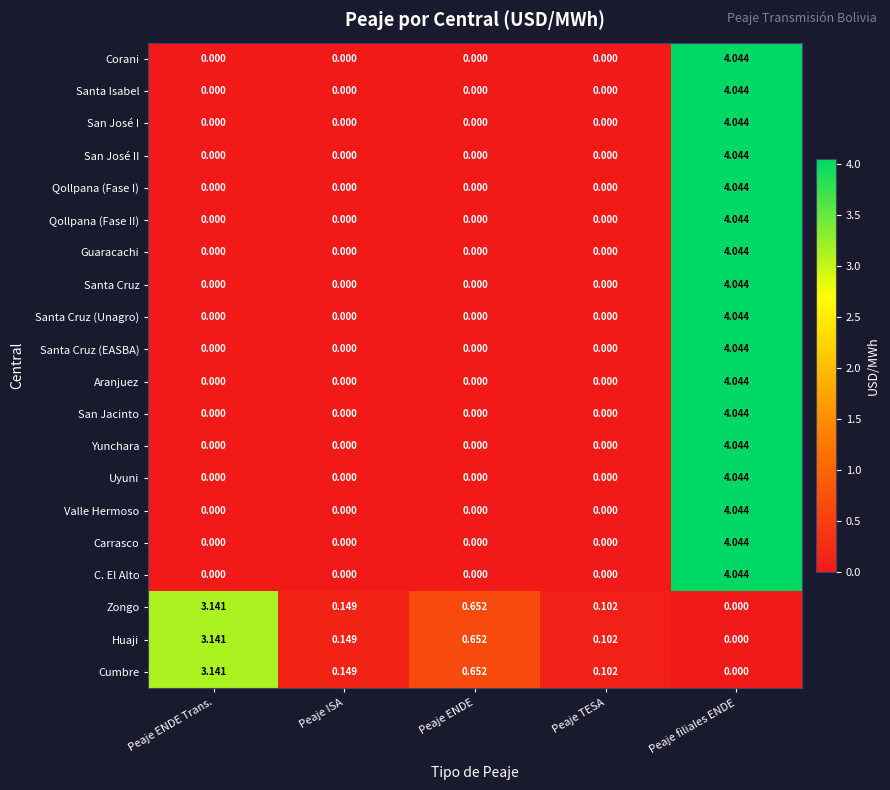

At which category does the chart reach its peak across all series?

Peaje filiales ENDE